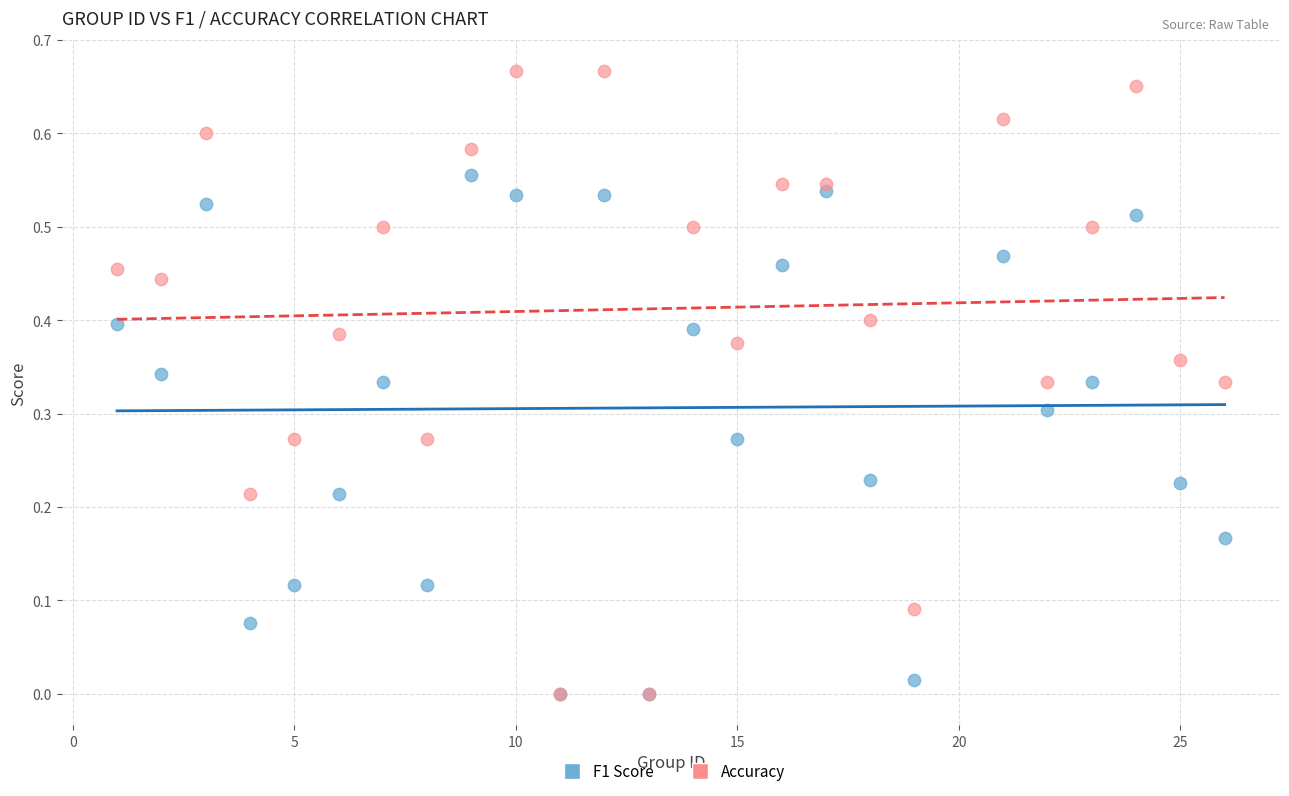

What are all the series names shown in the legend?

F1 Score, Accuracy